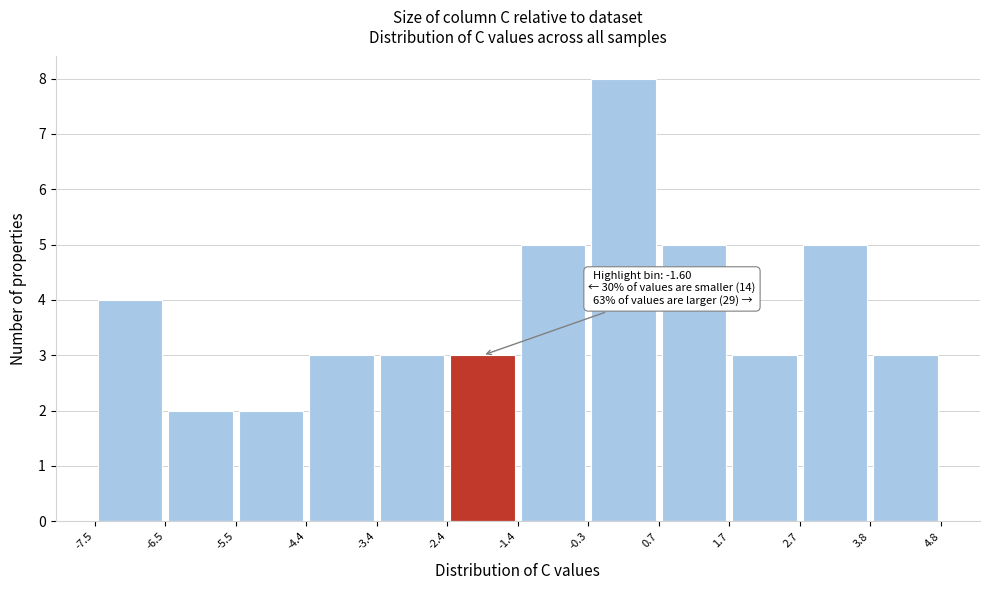

Which range on the x-axis has the tallest bar?

-0.3 to 0.7